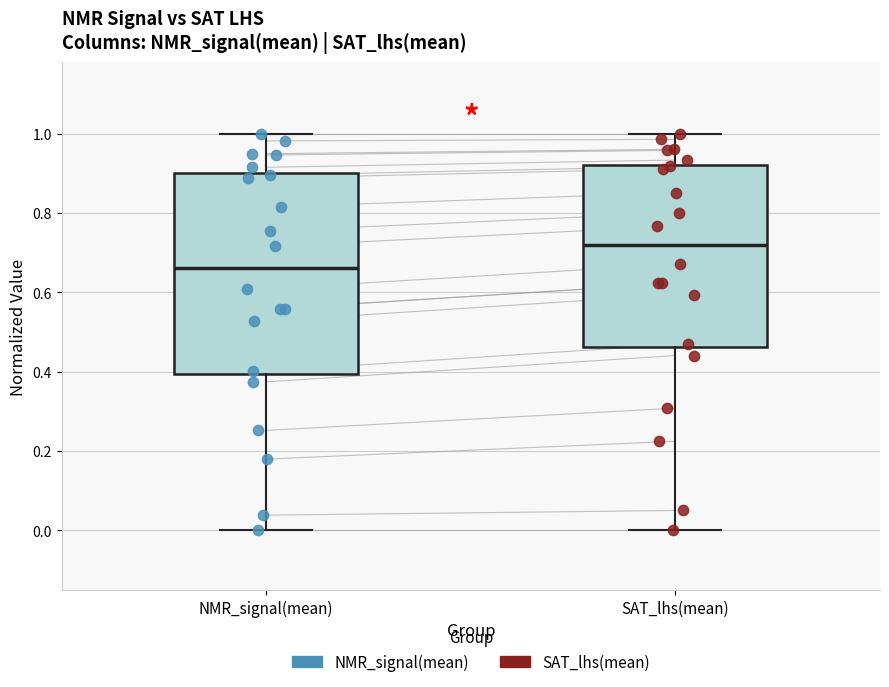

Where is the lower edge of the box for SAT_lhs(mean) on the y-axis? The values are not printed on the chart, so give them approximately, as read against the axis.

0.46